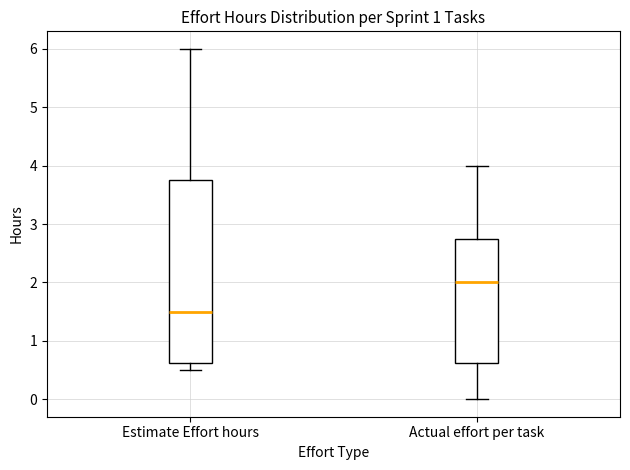

Where does the median line of the box for Actual effort per task sit on the y-axis? The values are not printed on the chart, so give them approximately, as read against the axis.

2.0